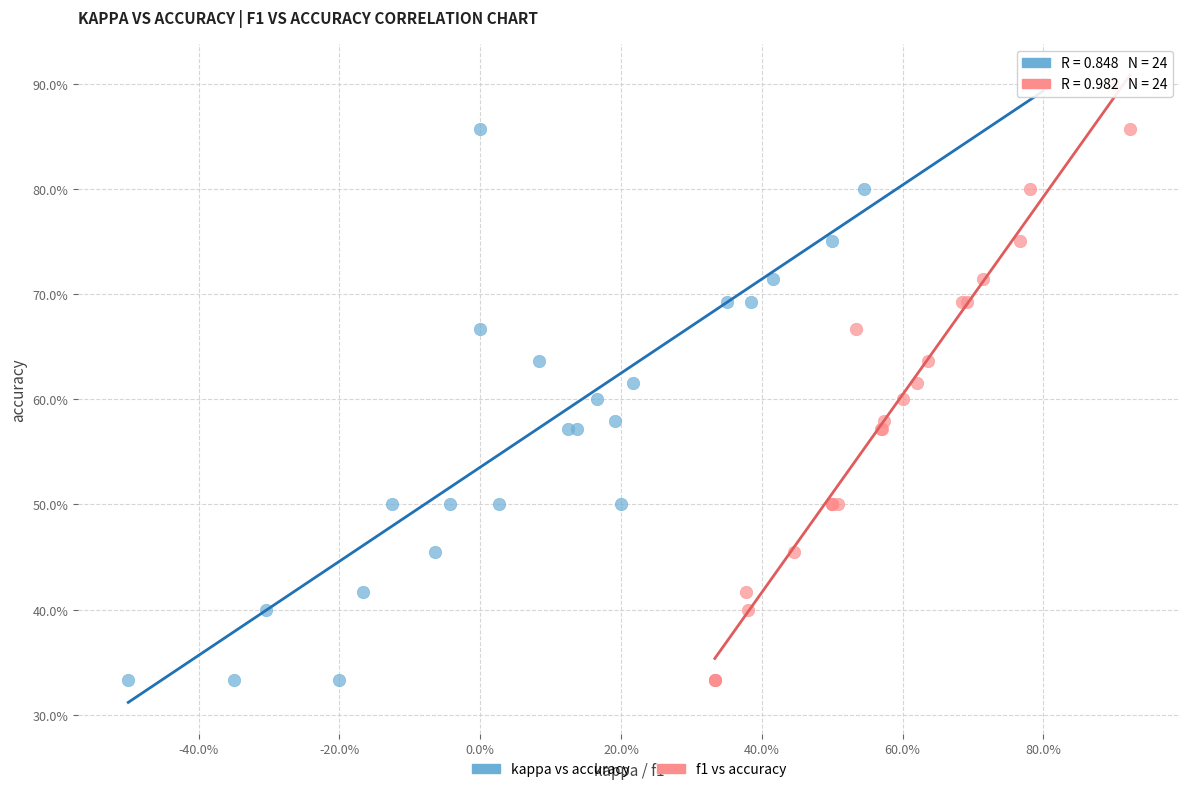

What are all the series names shown in the legend?

kappa vs accuracy, f1 vs accuracy